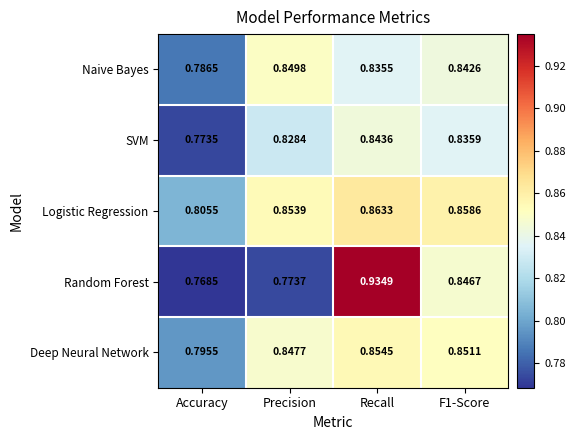

Where is SVM nearest to the value 0?

Accuracy